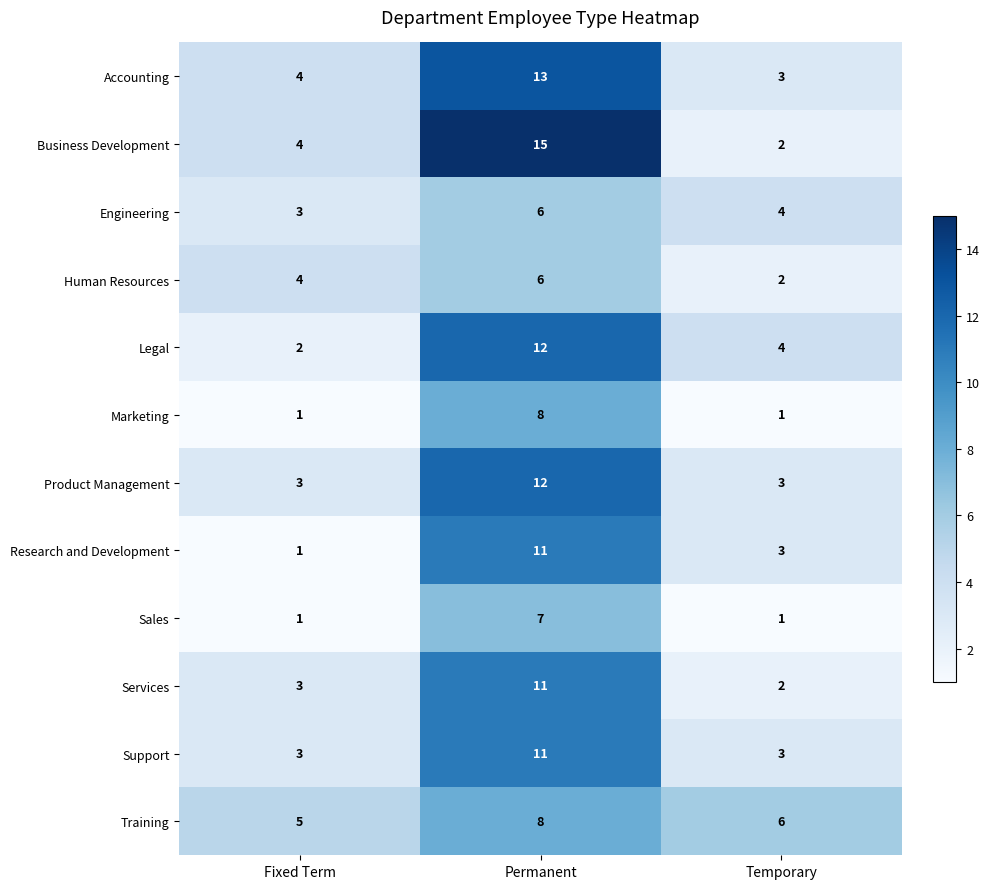

What is the maximum value shown in the chart?

15